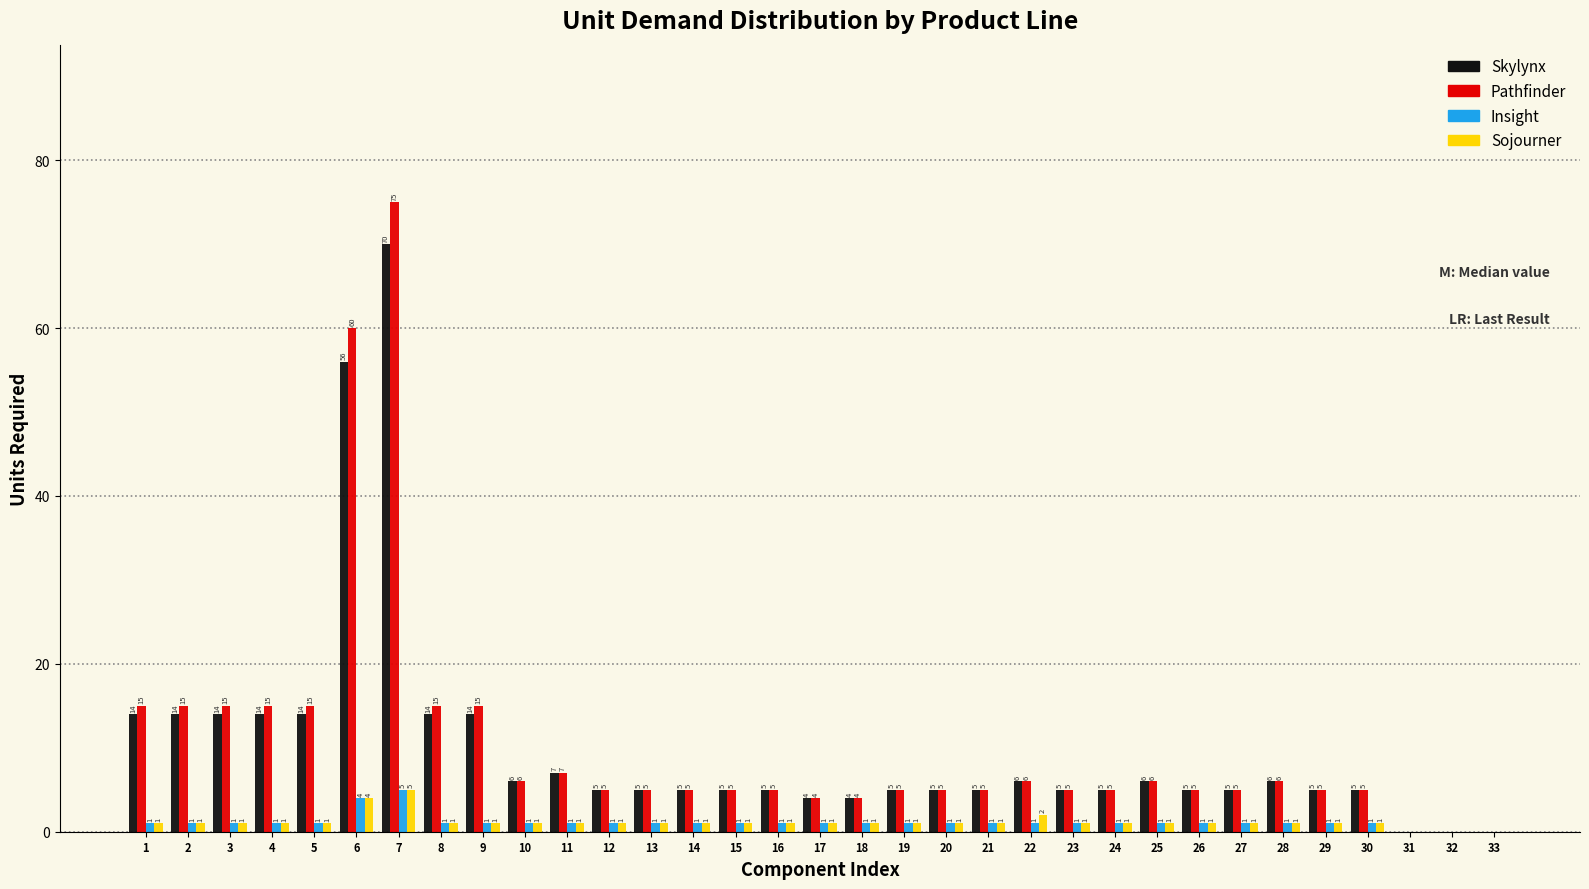

Reading right to left, what are all the values shown in this chart?

Skylynx: 33=0	32=0	31=0	30=5	29=5	28=6	27=5	26=5	25=6	24=5	23=5	22=6	21=5	20=5	19=5	18=4	17=4	16=5	15=5	14=5	13=5	12=5	11=7	10=6	9=14	8=14	7=70	6=56	5=14	4=14	3=14	2=14	1=14
Pathfinder: 33=0	32=0	31=0	30=5	29=5	28=6	27=5	26=5	25=6	24=5	23=5	22=6	21=5	20=5	19=5	18=4	17=4	16=5	15=5	14=5	13=5	12=5	11=7	10=6	9=15	8=15	7=75	6=60	5=15	4=15	3=15	2=15	1=15
Insight: 33=0	32=0	31=0	30=1	29=1	28=1	27=1	26=1	25=1	24=1	23=1	22=1	21=1	20=1	19=1	18=1	17=1	16=1	15=1	14=1	13=1	12=1	11=1	10=1	9=1	8=1	7=5	6=4	5=1	4=1	3=1	2=1	1=1
Sojourner: 33=0	32=0	31=0	30=1	29=1	28=1	27=1	26=1	25=1	24=1	23=1	22=2	21=1	20=1	19=1	18=1	17=1	16=1	15=1	14=1	13=1	12=1	11=1	10=1	9=1	8=1	7=5	6=4	5=1	4=1	3=1	2=1	1=1